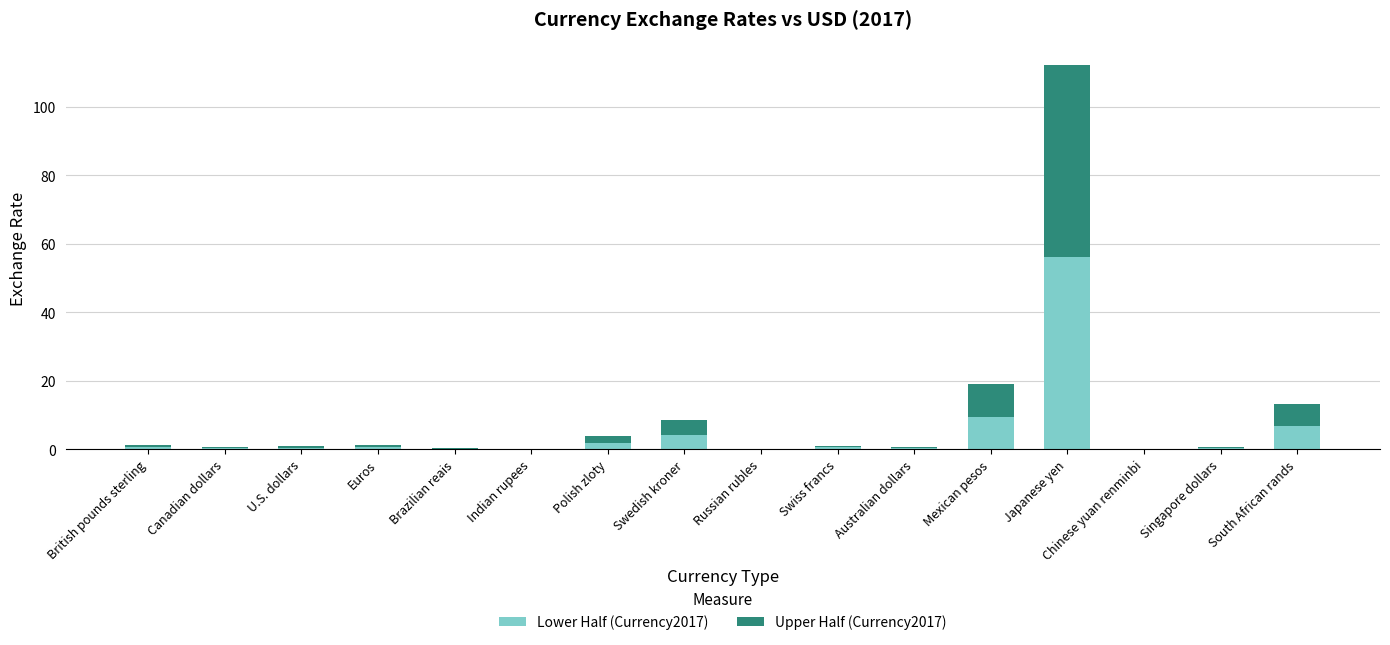

What is the sum of all Lower Half (Currency2017) values?

81.9